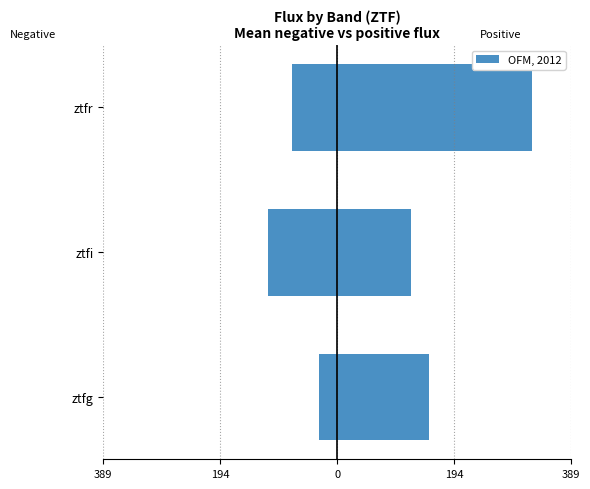

Are the bars grouped side by side (vs. stacked)?

No